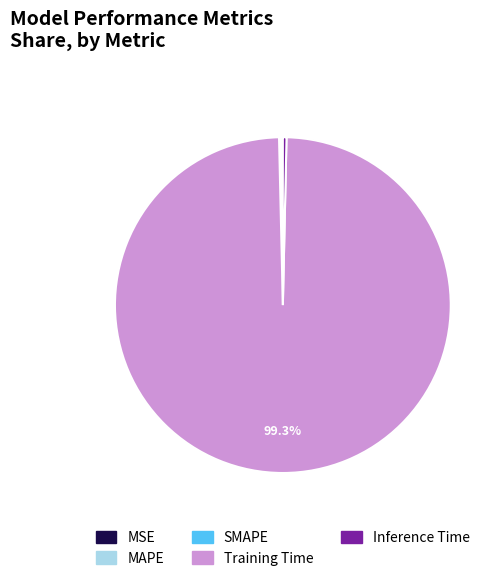

Is there any slice that represents more than half of the pie?

Yes